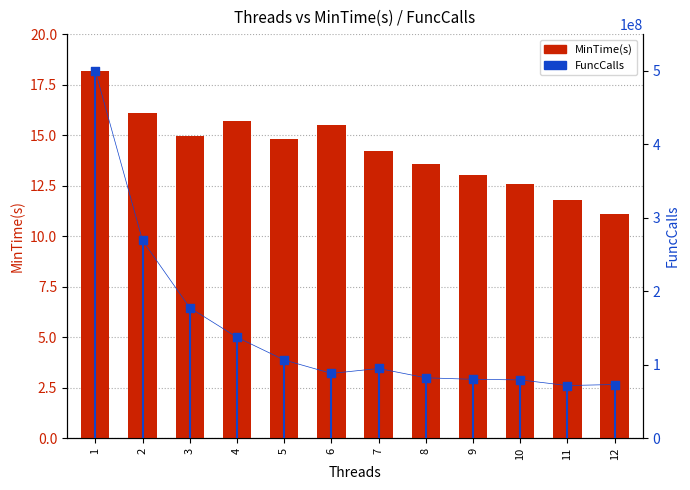

Is the value of FuncCalls at 2 greater than the value of MinTime(s) at 6?

Yes